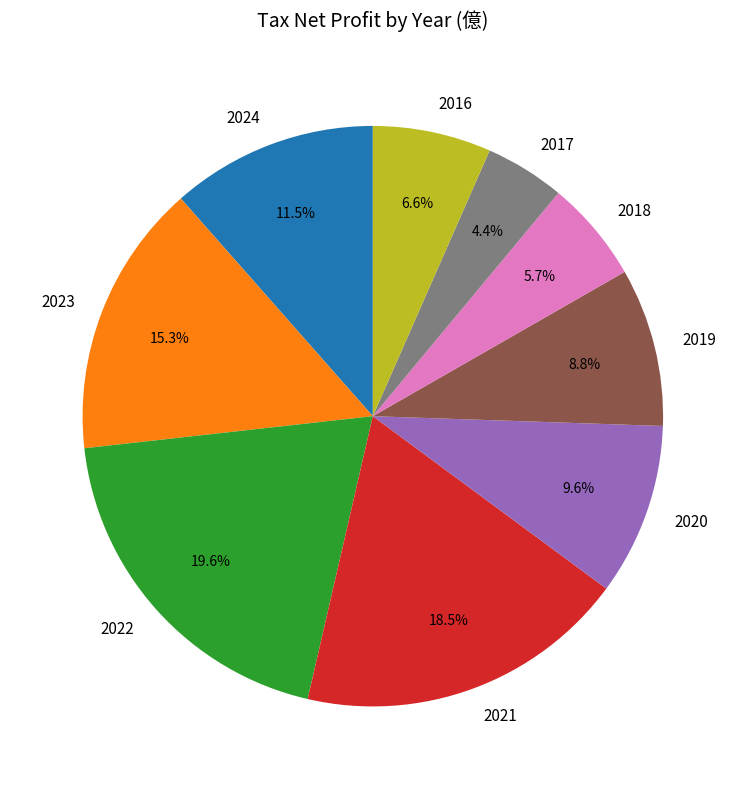

Combined, do 2023 and 2020 account for over 50%?

No